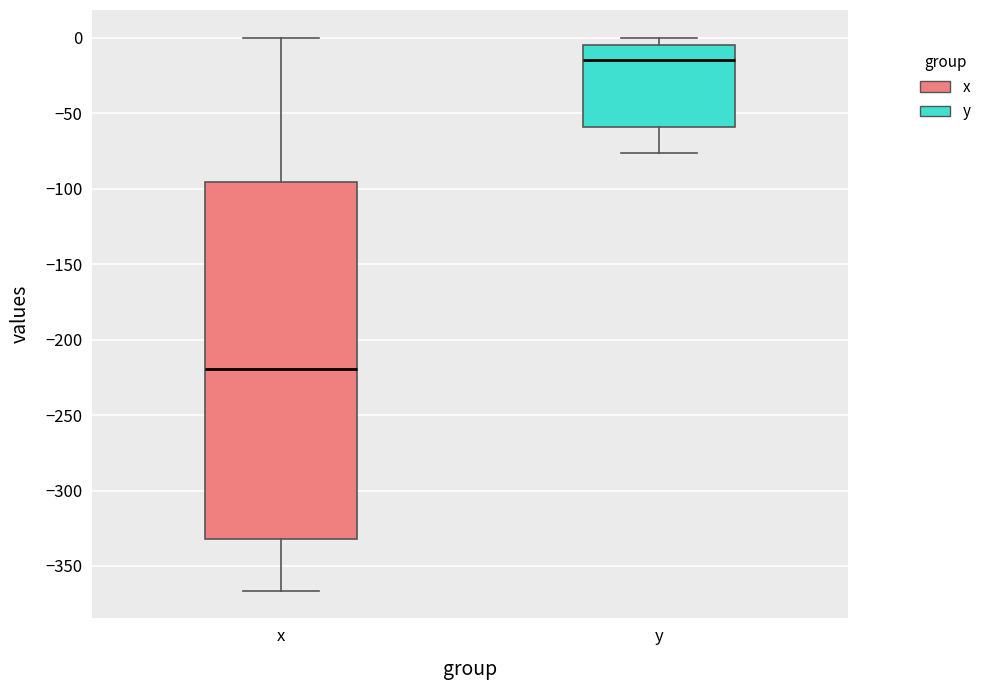

Reading left to right, read every box against the y-axis: the position of its median line, the range the box covers, and the ends of its whiskers. The values are not printed on the chart, so give them approximately, as read against the axis.

x: median -220, box -330 to -95, whiskers -365 to 0
y: median -15, box -60 to -5, whiskers -75 to 0